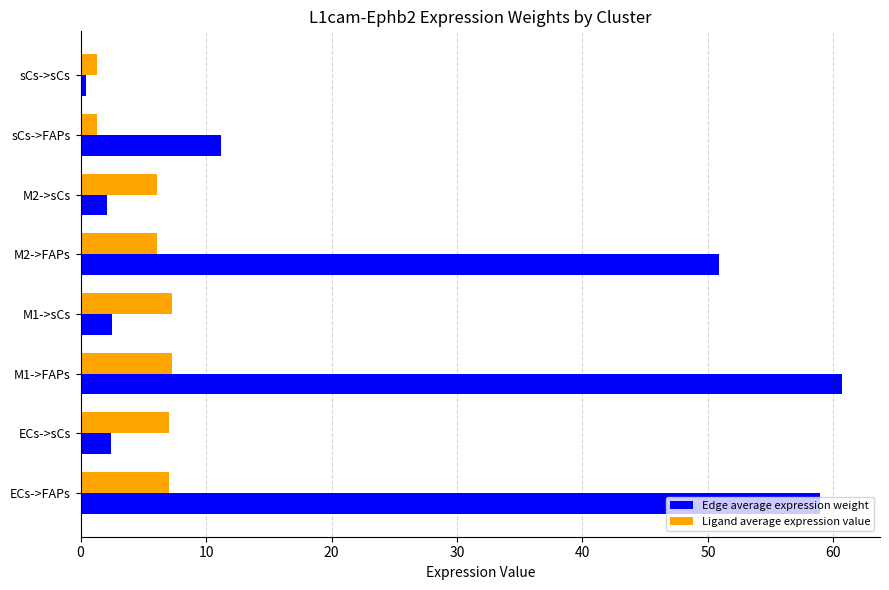

What is the maximum value for Edge average expression weight?

60.7